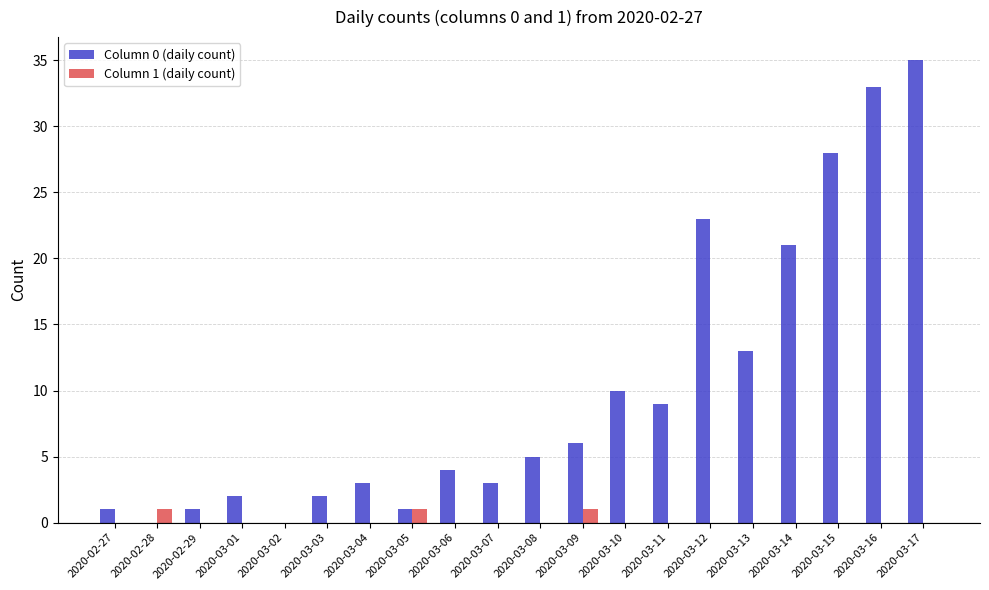

What is the total value across all series at 2020-02-29?

1